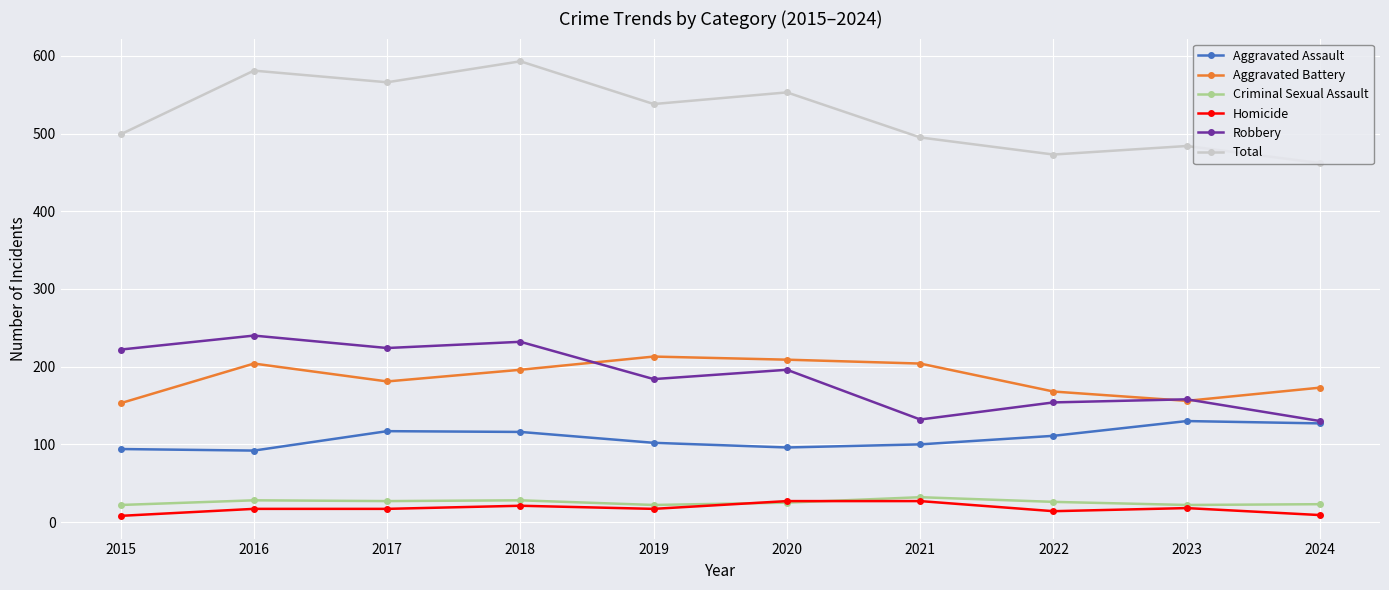

What is the difference between the highest and lowest values at 2022?

459